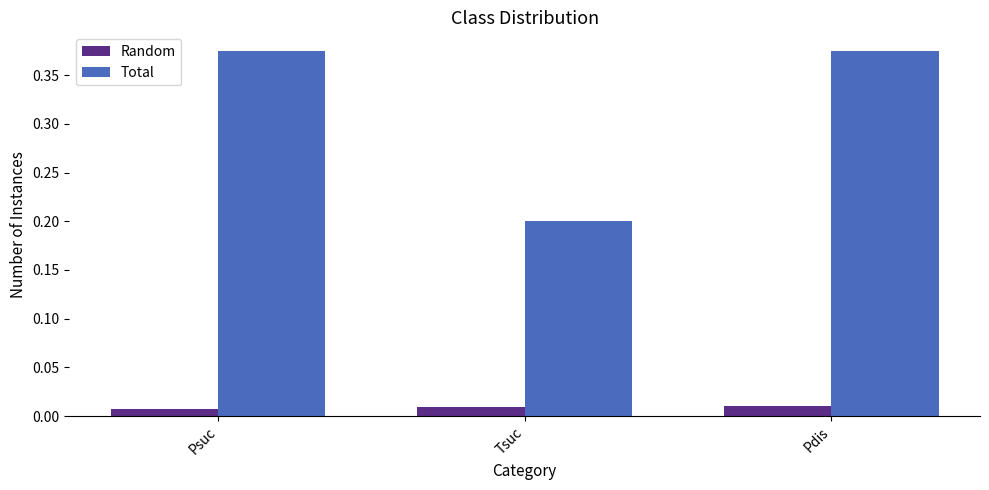

Is the value of Random at Pdis greater than the value of Total at Pdis?

No